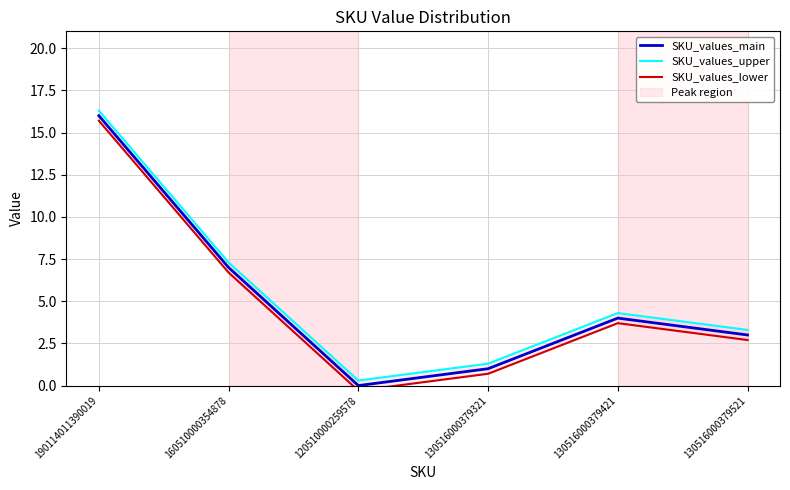

Reading right to left, extract all data points from this chart.

SKU_values_main: 3.0	4.0	1.0	0.0	7.0	16.0
SKU_values_upper: 3.3	4.3	1.3	0.3	7.3	16.3
SKU_values_lower: 2.7	3.7	0.7	-0.3	6.7	15.7